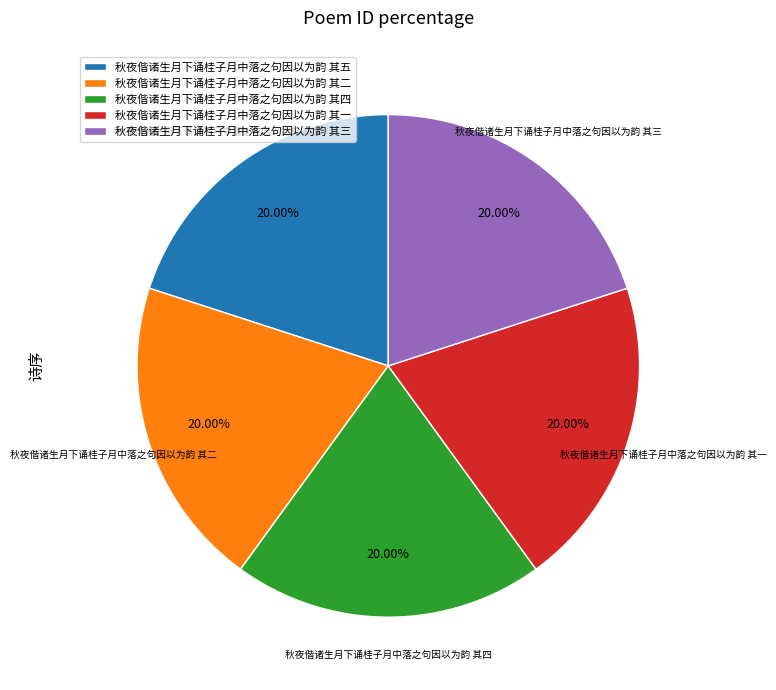

How many segments does this pie chart have?

5